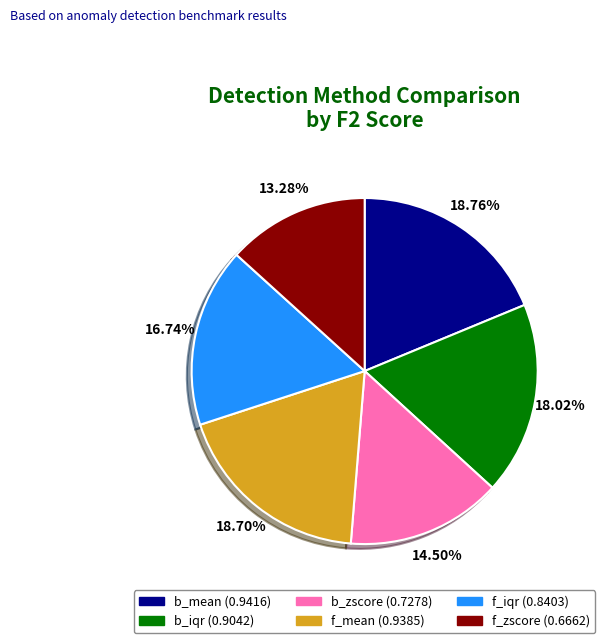

How many segments does this pie chart have?

6